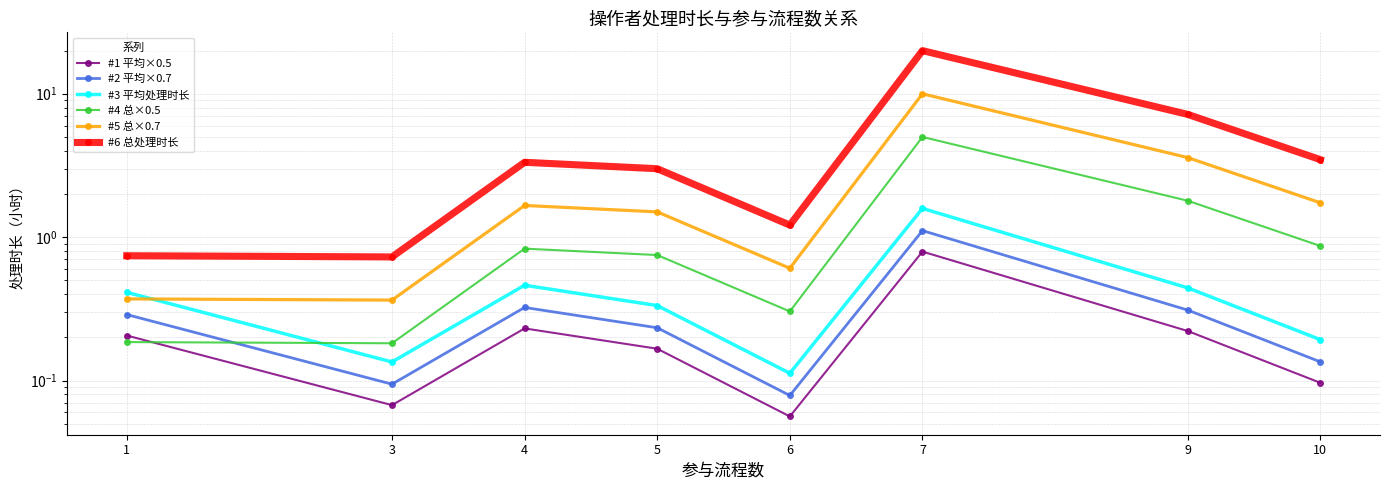

What is the approximate value of #1 平均×0.5 at 7?

0.8